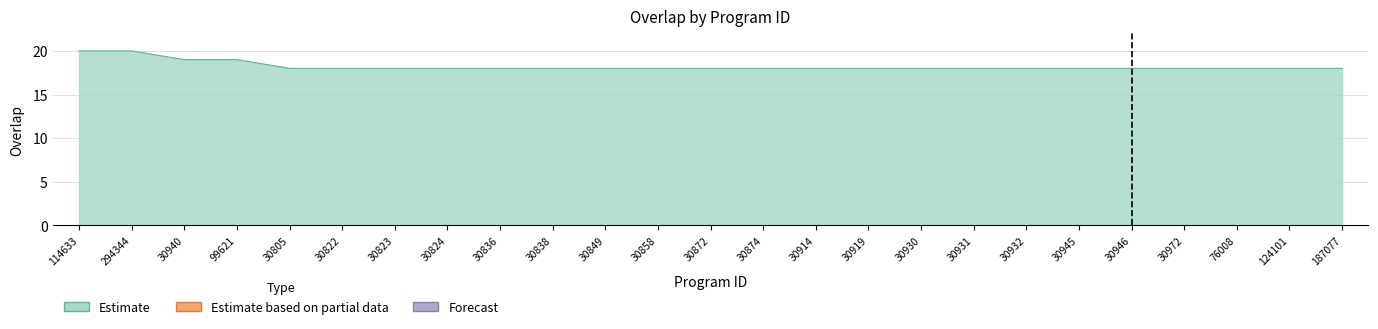

What is the maximum value shown in the chart?

20